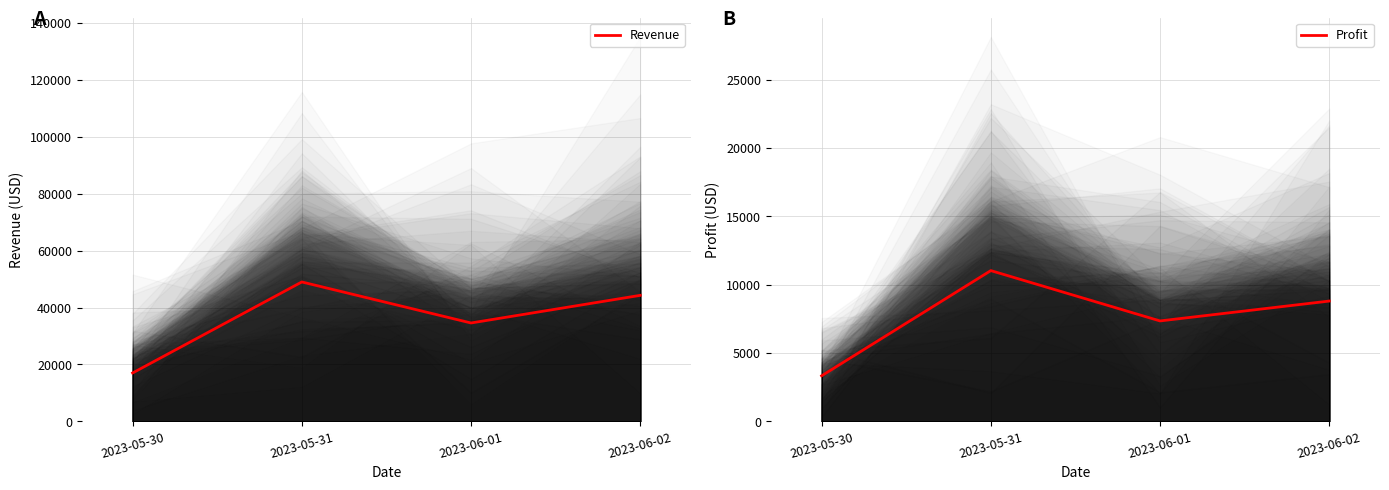

How many lines are shown in the chart?

2